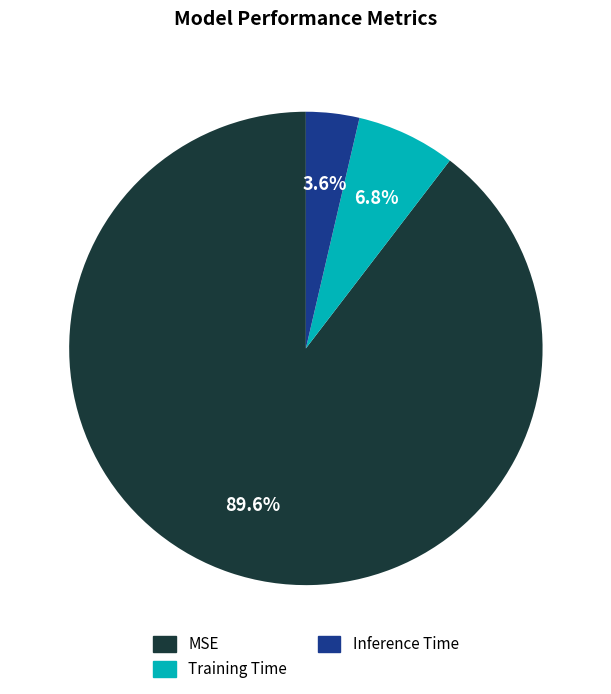

True or false: Training Time accounts for 1% of the total.

False